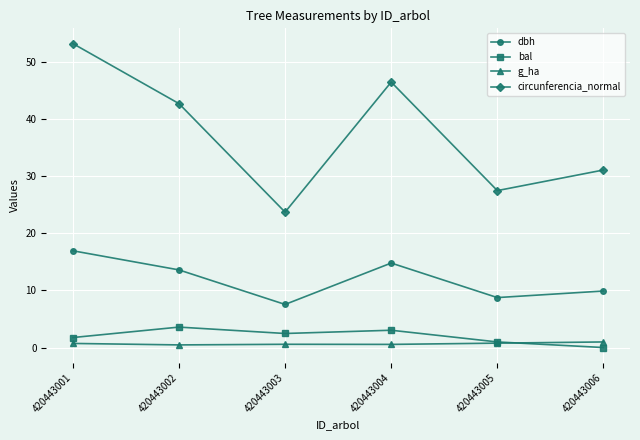

What is the total value across all series at 420443003?

34.3